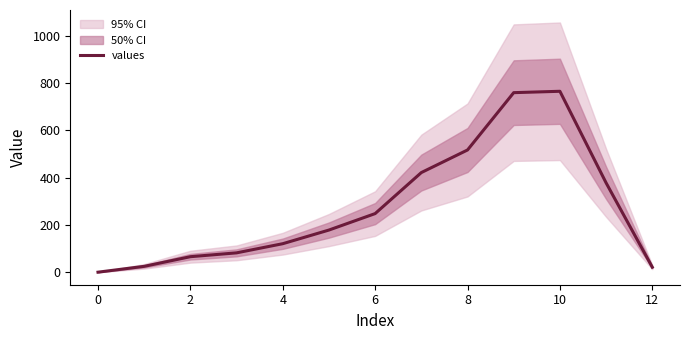

How many lines are shown in the chart?

1